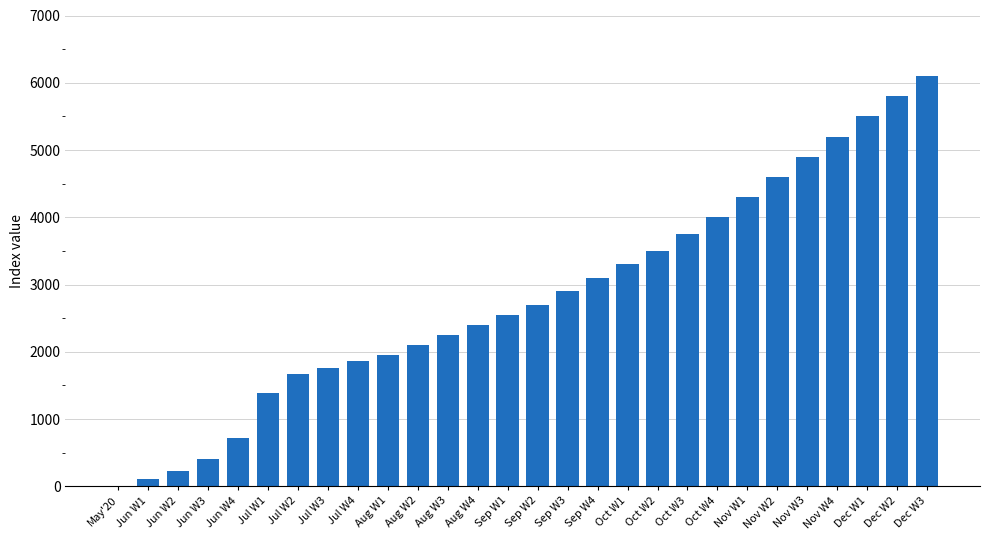

Reading left to right, what are all the values shown in this chart?

0	107	234	399	722	1387	1668	1757	1857	1950	2100	2250	2400	2550	2700	2900	3100	3300	3500	3750	4000	4300	4600	4900	5200	5500	5800	6100